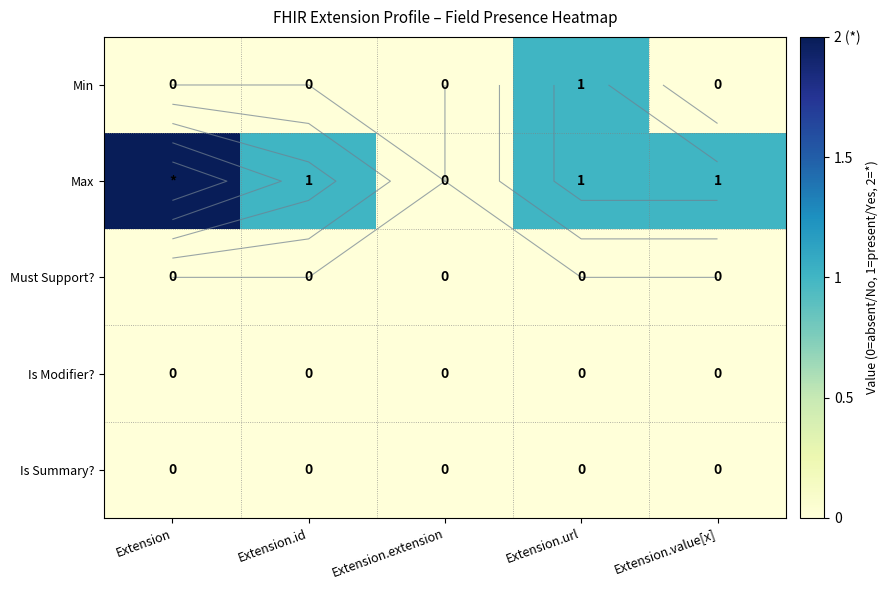

How many distinct data groups are displayed?

5